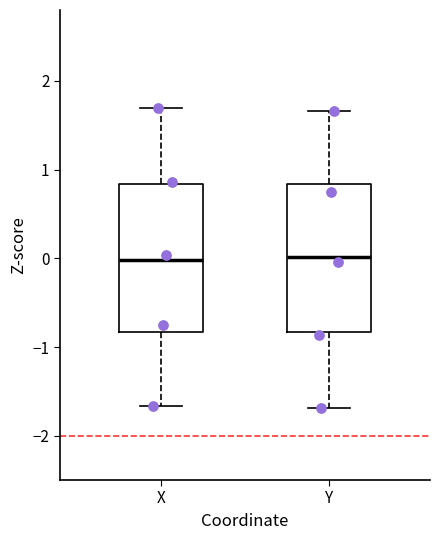

Reading left to right, read every box against the y-axis: the position of its median line, the range the box covers, and the ends of its whiskers. The values are not printed on the chart, so give them approximately, as read against the axis.

X: median 0.0, box -0.8 to 0.8, whiskers -1.7 to 1.7
Y: median 0.0, box -0.8 to 0.8, whiskers -1.7 to 1.7